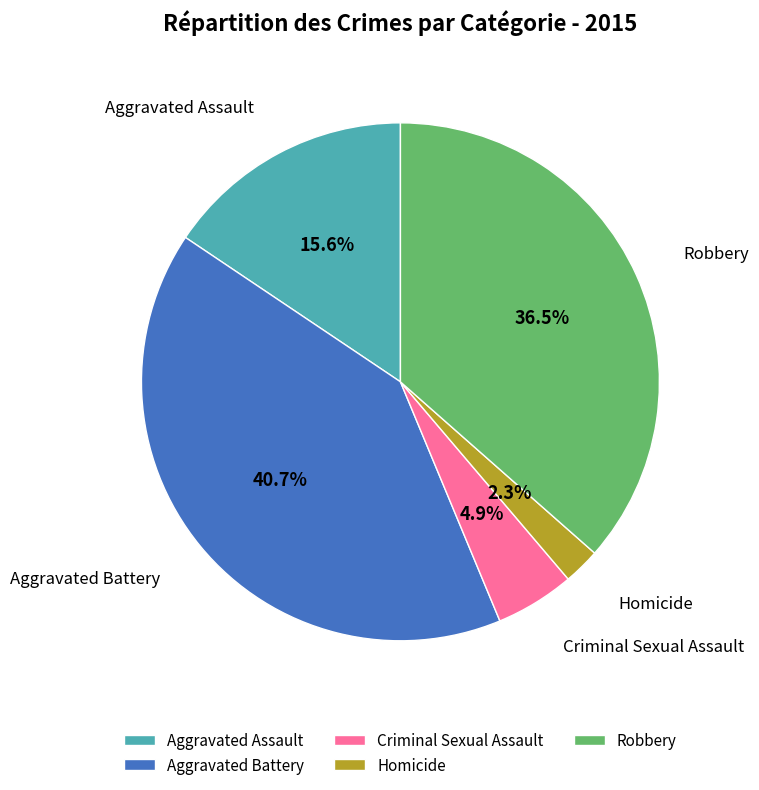

Which category has the biggest portion of the pie?

Aggravated Battery